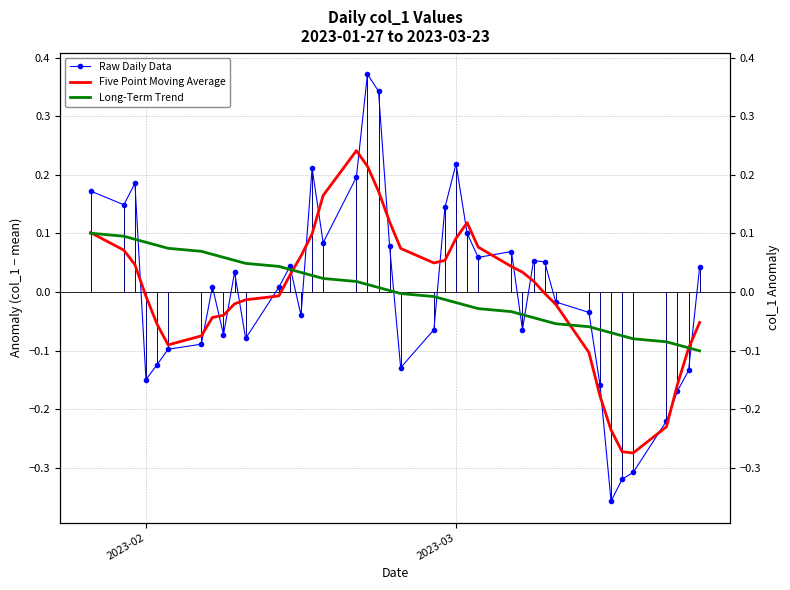

Reading left to right, what are all the values shown in this chart?

Raw Daily Data: 0.2	0.1	0.2	-0.1	-0.1	-0.1	-0.1	0.0	-0.1	0.0	-0.1	0.0	0.0	-0.0	0.2	0.1	0.2	0.4	0.3	0.1	-0.1	-0.1	0.1	0.2	0.1	0.1	0.1	-0.1	0.1	0.1	-0.0	-0.0	-0.2	-0.4	-0.3	-0.3	-0.2	-0.2	-0.1	0.0
Five Point Moving Average: 0.1	0.1	0.0	-0.0	-0.1	-0.1	-0.1	-0.0	-0.0	-0.0	-0.0	-0.0	0.0	0.1	0.1	0.2	0.2	0.2	0.2	0.1	0.1	0.0	0.1	0.1	0.1	0.1	0.0	0.0	0.0	-0.0	-0.0	-0.1	-0.2	-0.2	-0.3	-0.3	-0.2	-0.2	-0.1	-0.1
Long-Term Trend: 0.1	0.1	0.1	0.1	0.1	0.1	0.1	0.1	0.1	0.1	0.0	0.0	0.0	0.0	0.0	0.0	0.0	0.0	0.0	0.0	-0.0	-0.0	-0.0	-0.0	-0.0	-0.0	-0.0	-0.0	-0.0	-0.0	-0.1	-0.1	-0.1	-0.1	-0.1	-0.1	-0.1	-0.1	-0.1	-0.1